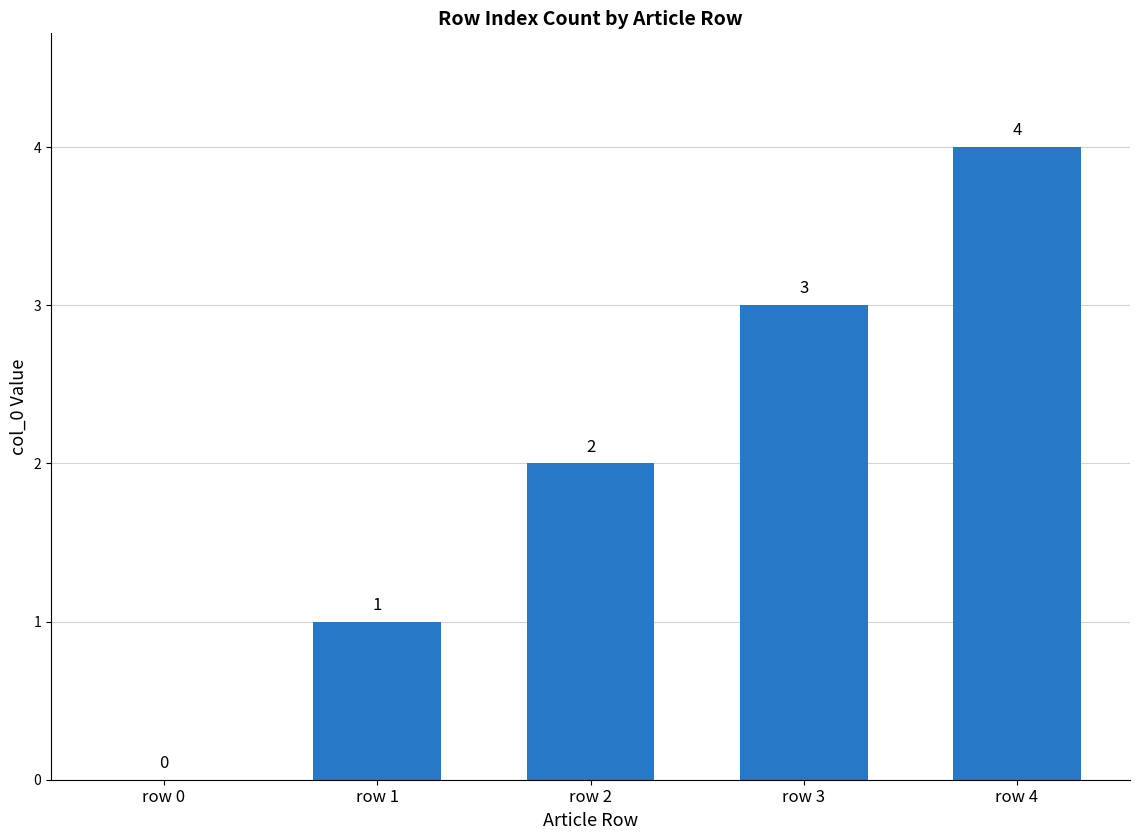

What is the change in value from row 0 to row 3?

+3